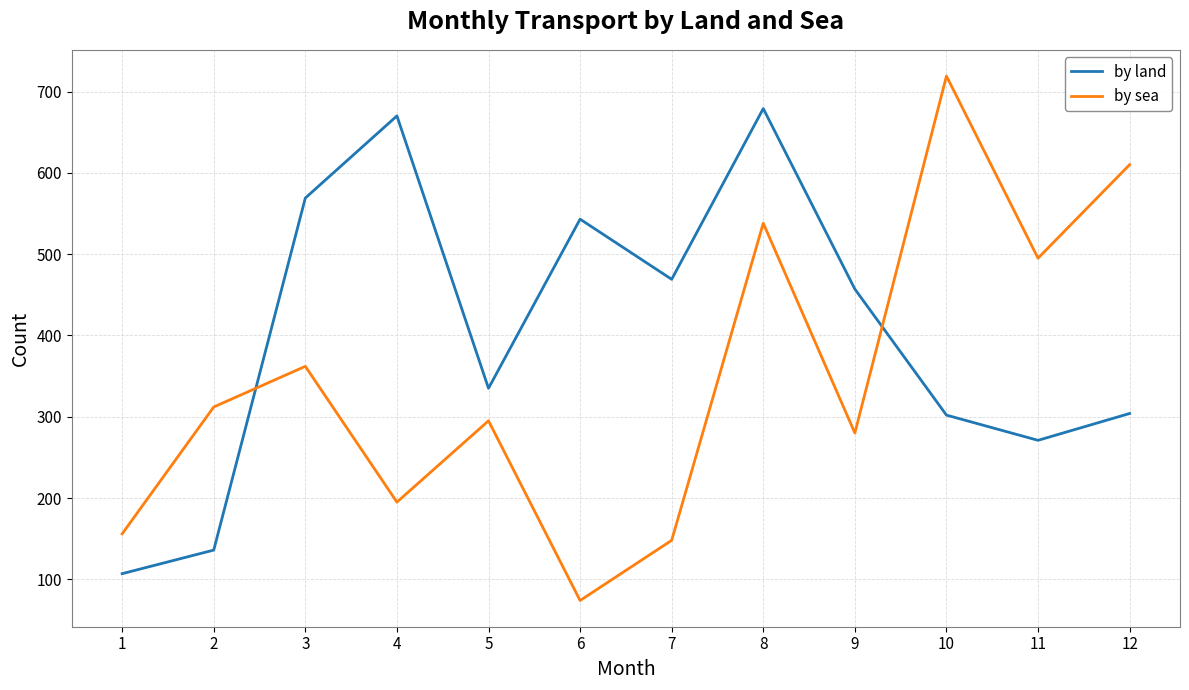

What is the difference between the maximum and minimum values in the by sea series?

645